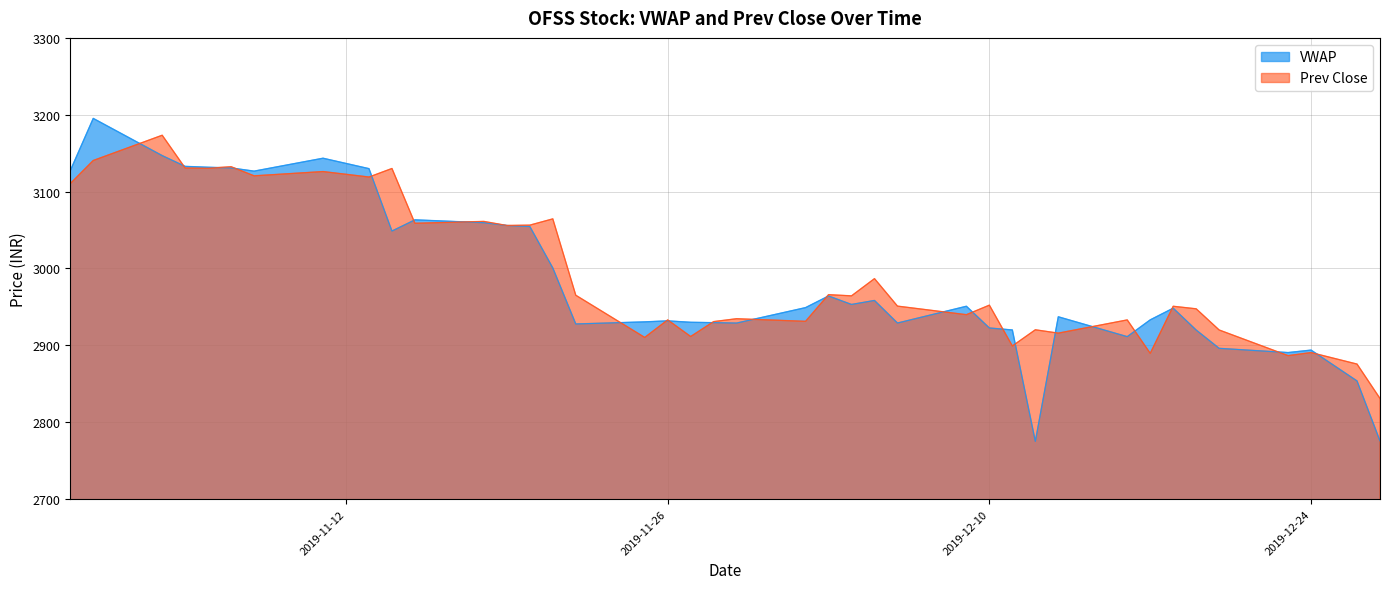

Which series has the largest range (max minus min)?

VWAP